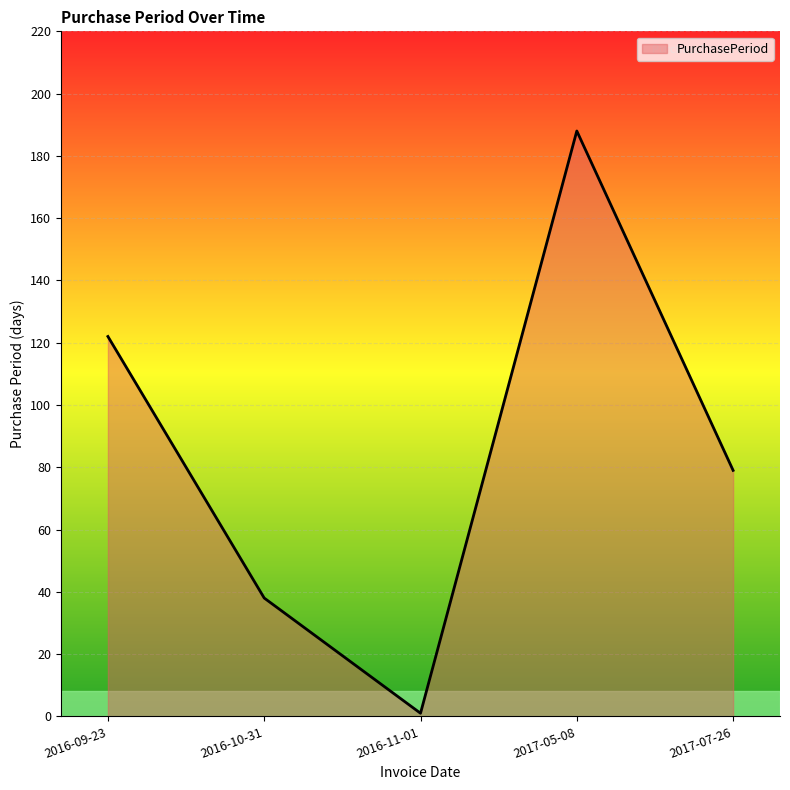

How many categories are shown in the chart?

5